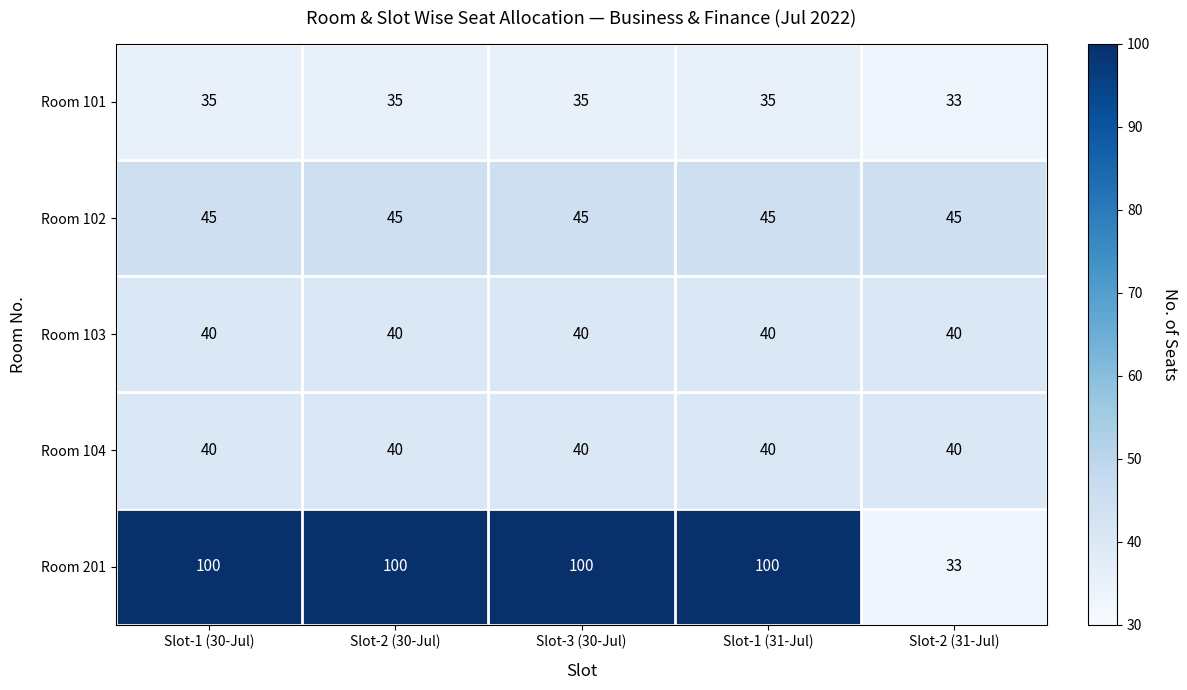

What is the total value across all series at Slot-1 (31-Jul)?

260